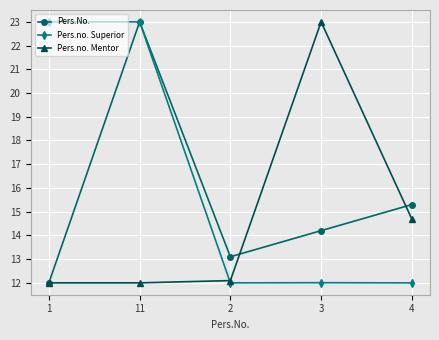

List the series in order of their overall mean, lowest first.

Pers.no. Mentor, Pers.No., Pers.no. Superior